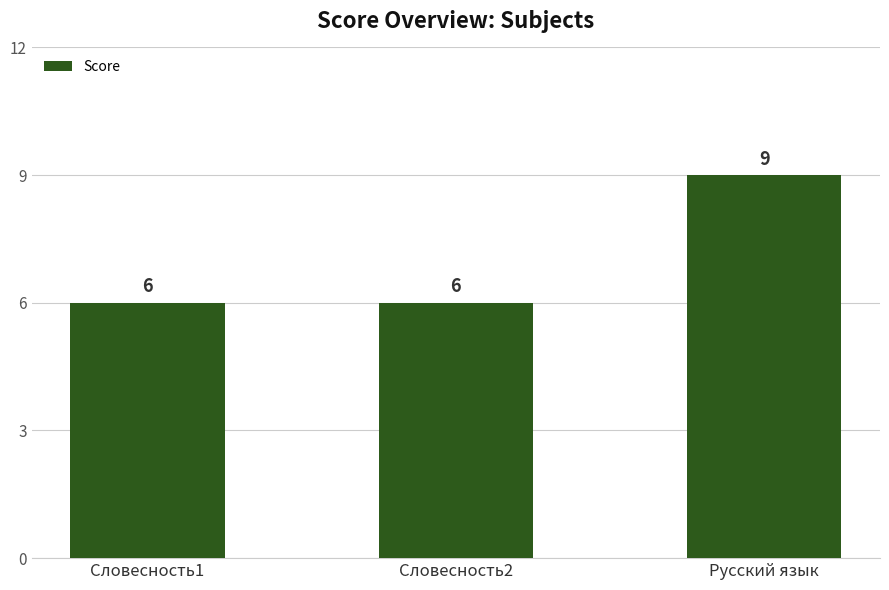

Reading left to right, list all the values displayed in this chart.

6	6	9